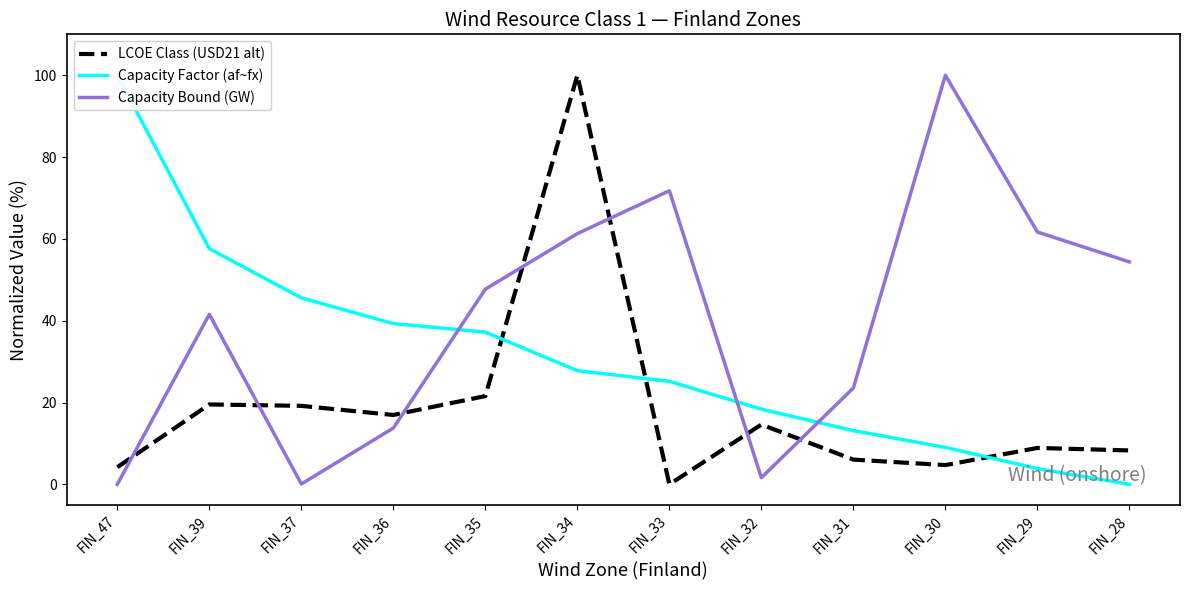

How many series are shown in this chart?

3